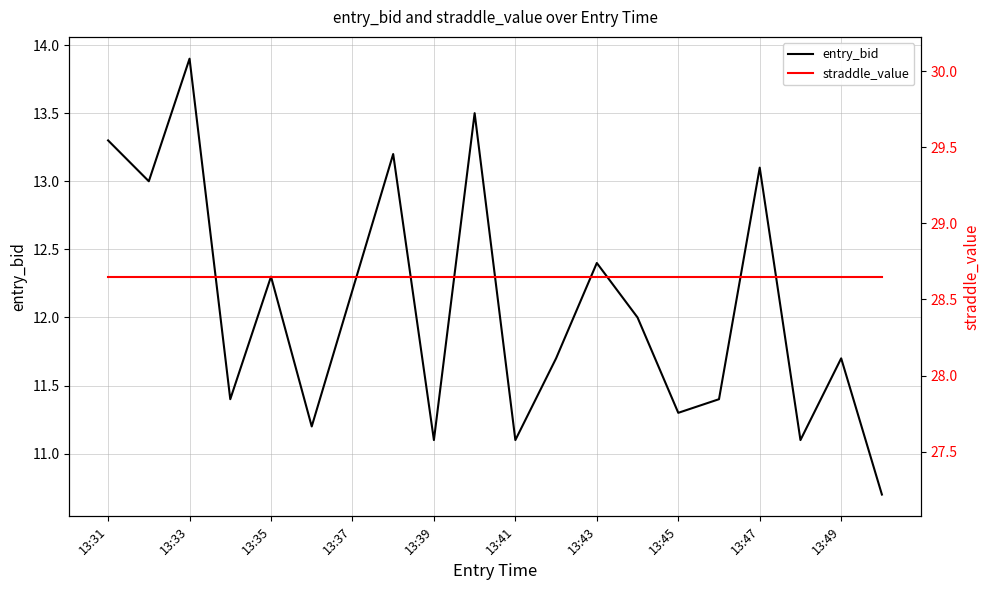

At which label does entry_bid reach its peak?

13:33